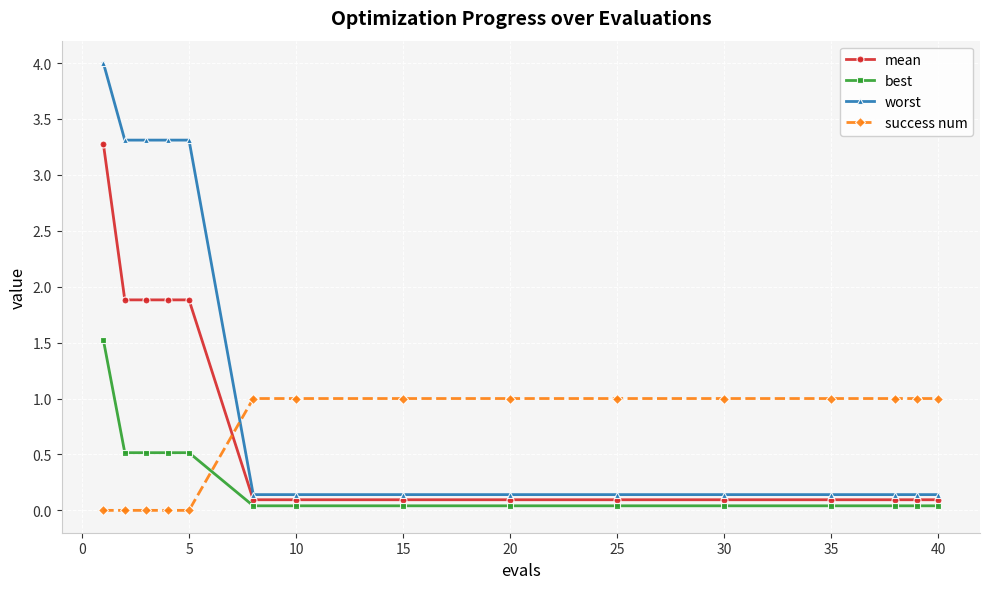

How many intersections are there between best and success num?

1